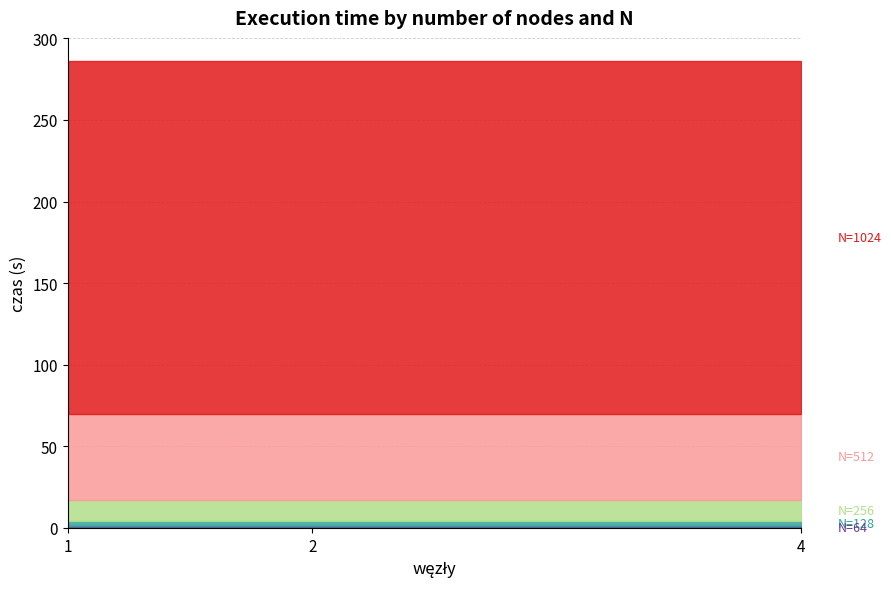

Reading left to right, transcribe all the data shown in this chart.

N=64: 1	1	1
N=128: 3	3	3
N=256: 13	13	13
N=512: 53	53	53
N=1024: 216	216	216